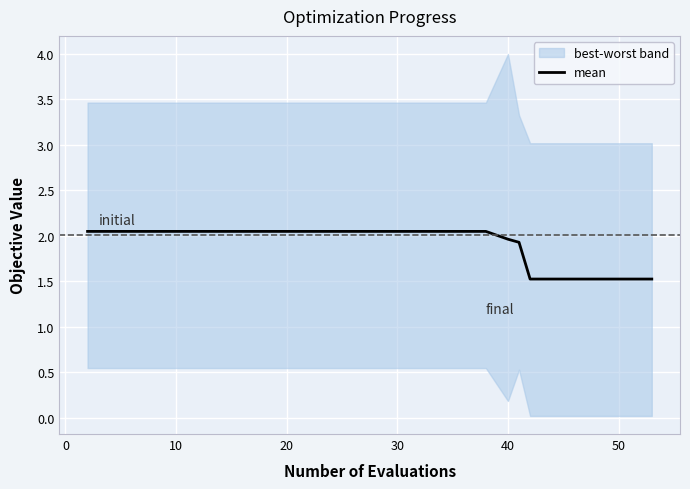

What is the smallest value displayed?

1.5